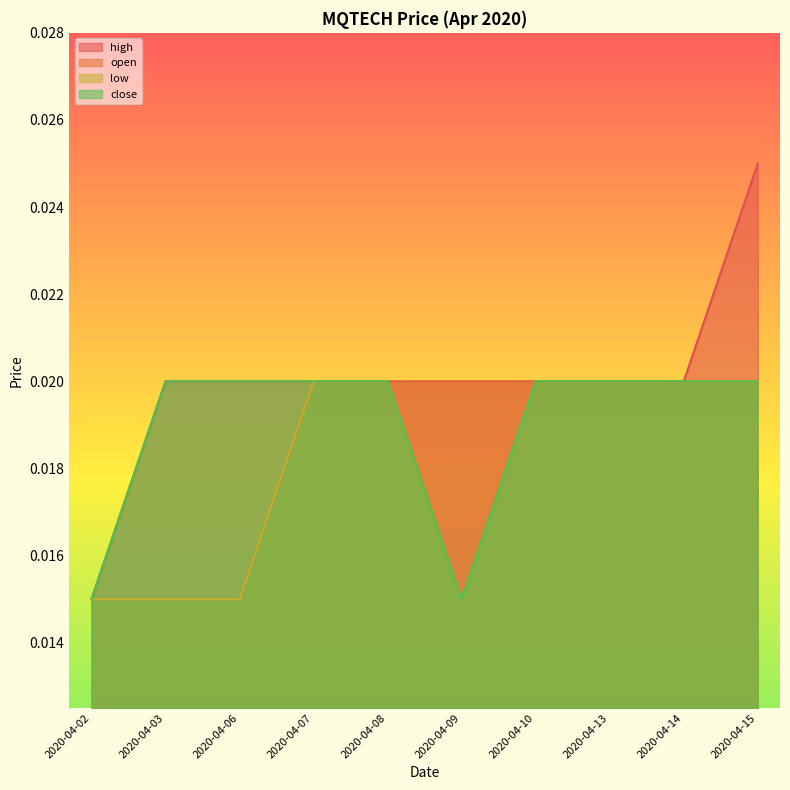

Which series has the largest range (max minus min)?

high